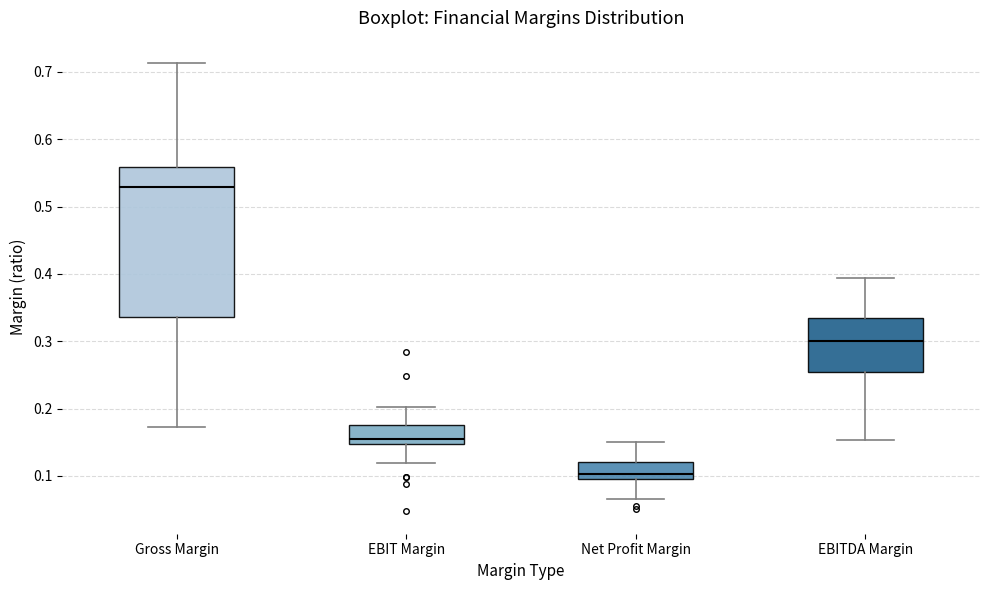

Reading left to right, transcribe this box plot: for each box, give where its median line is, the range the box spans, and where its two whiskers end, as read against the y-axis. The values are not printed on the chart, so give them approximately, as read against the axis.

Gross Margin: median 0.53, box 0.34 to 0.56, whiskers 0.17 to 0.71
EBIT Margin: median 0.15 (just above the box's lower edge), box 0.15 to 0.18, whiskers 0.12 to 0.20
Net Profit Margin: median 0.10 (just above the box's lower edge), box 0.10 to 0.12, whiskers 0.07 to 0.15
EBITDA Margin: median 0.30, box 0.25 to 0.33, whiskers 0.15 to 0.39